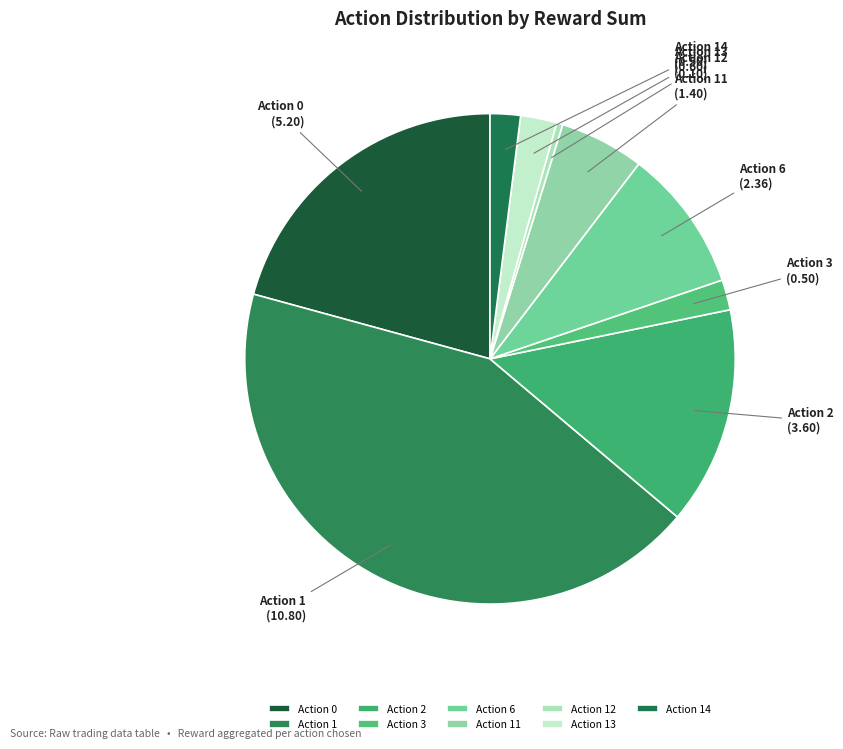

What is the ratio of the value at Action 3 to the value at Action 11?

0.4